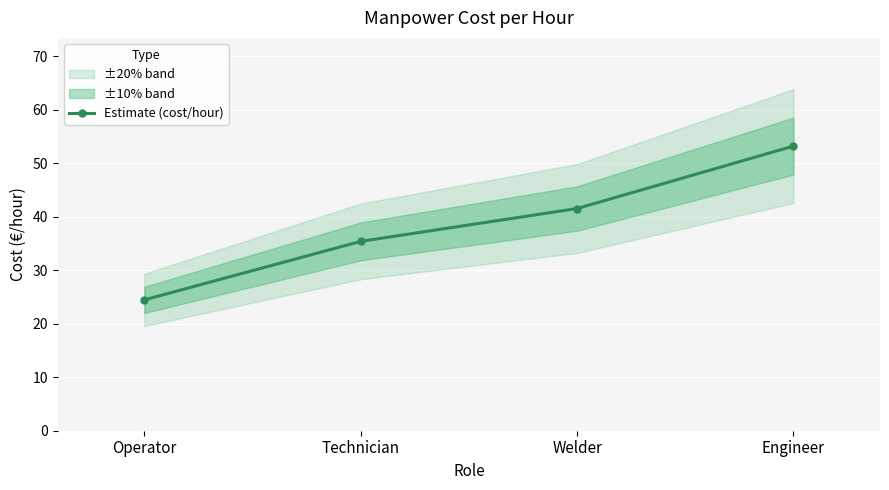

True or false: Estimate (cost/hour) has more than 0 points higher than both neighbors.

False